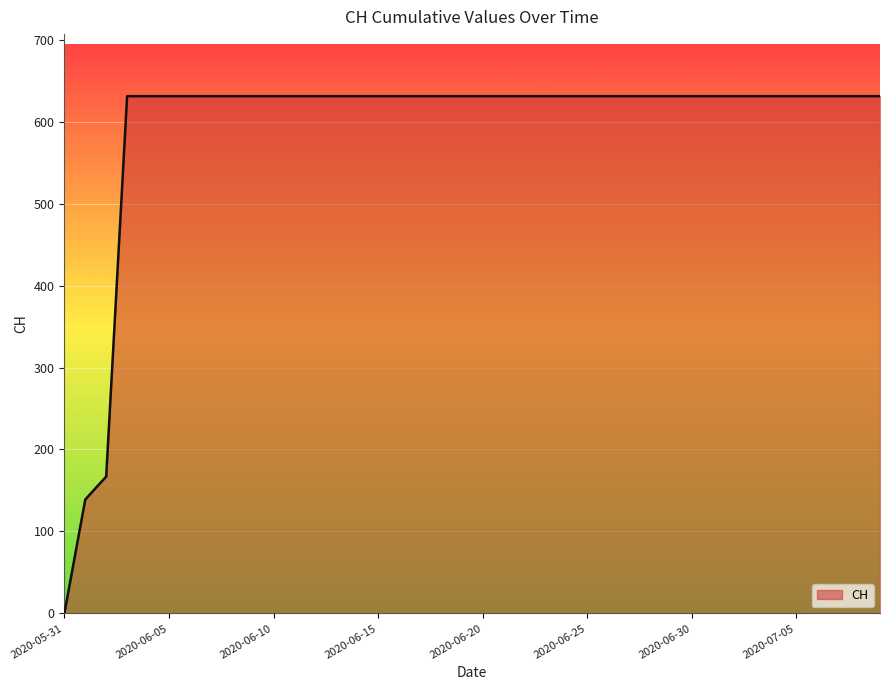

Reading right to left, what are all the values shown in this chart?

631	631	631	631	631	631	631	631	631	631	631	631	631	631	631	631	631	631	631	631	631	631	631	631	631	631	631	631	631	631	631	631	631	631	631	631	631	167	139	0